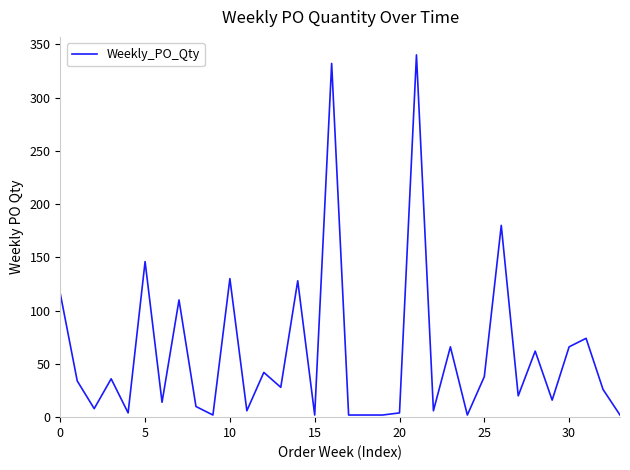

What is the difference between the maximum and minimum values?

338